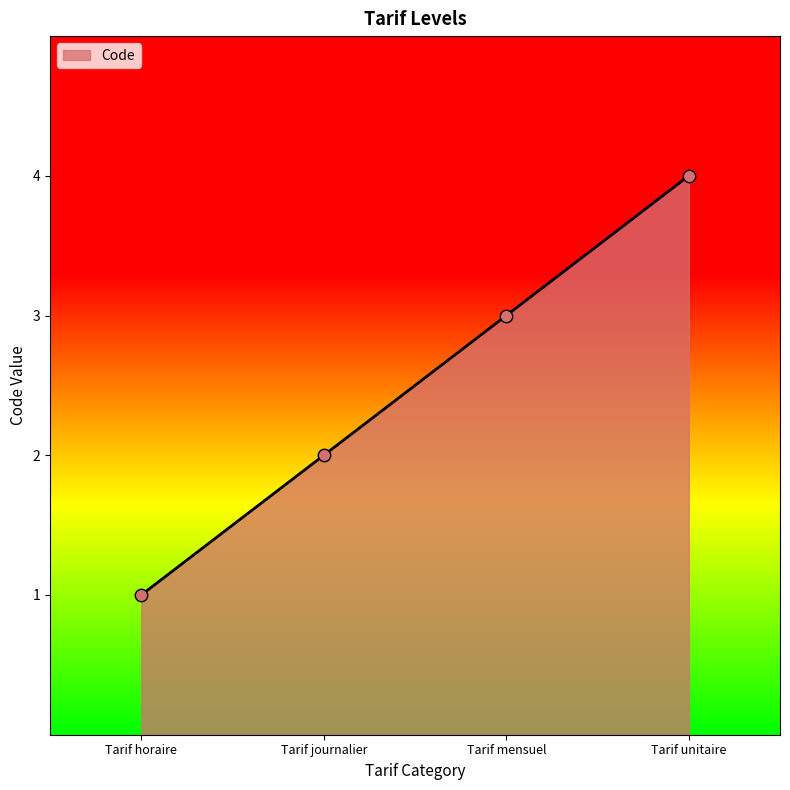

What is the change in value from Tarif horaire to Tarif journalier?

+1